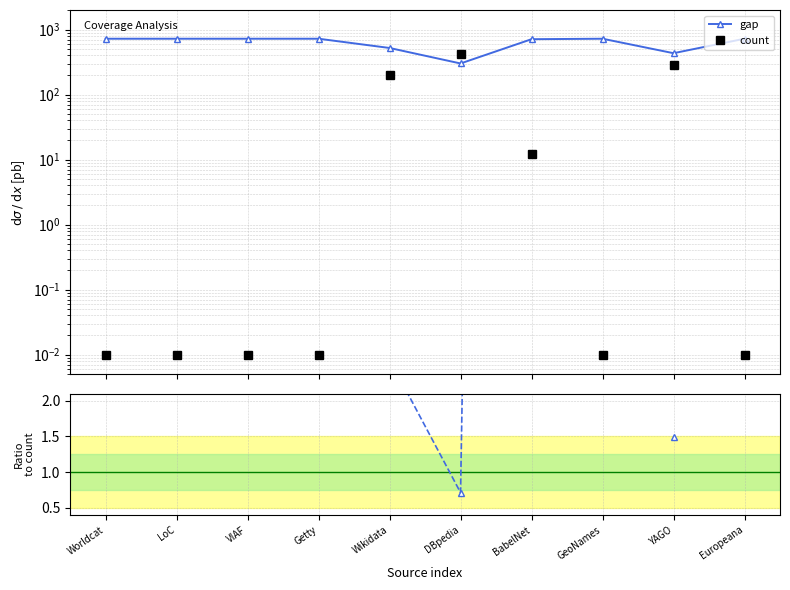

What is the approximate value of gap at Getty?

723.0